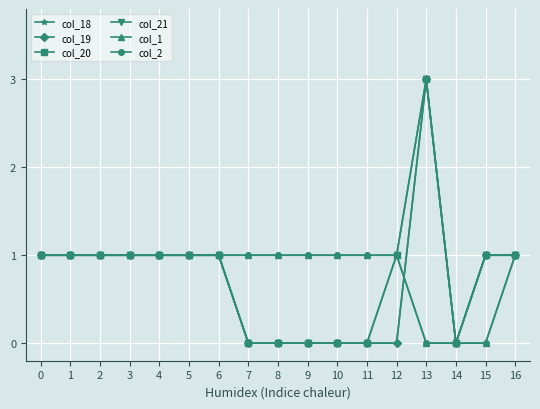

True or false: col_19 has a value of 0 at 6.

False